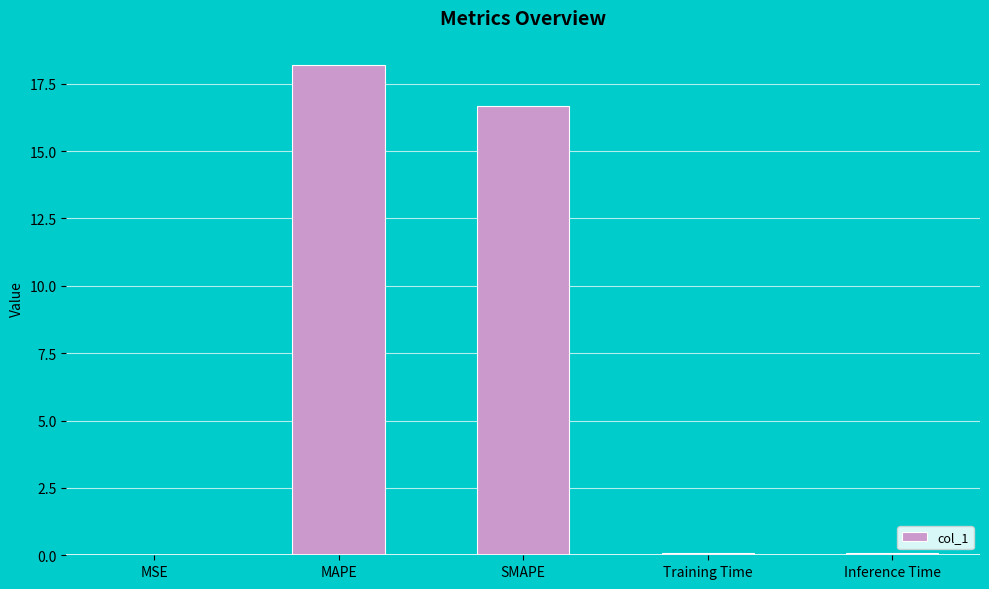

The value at SMAPE is 16.7. True or false?

True